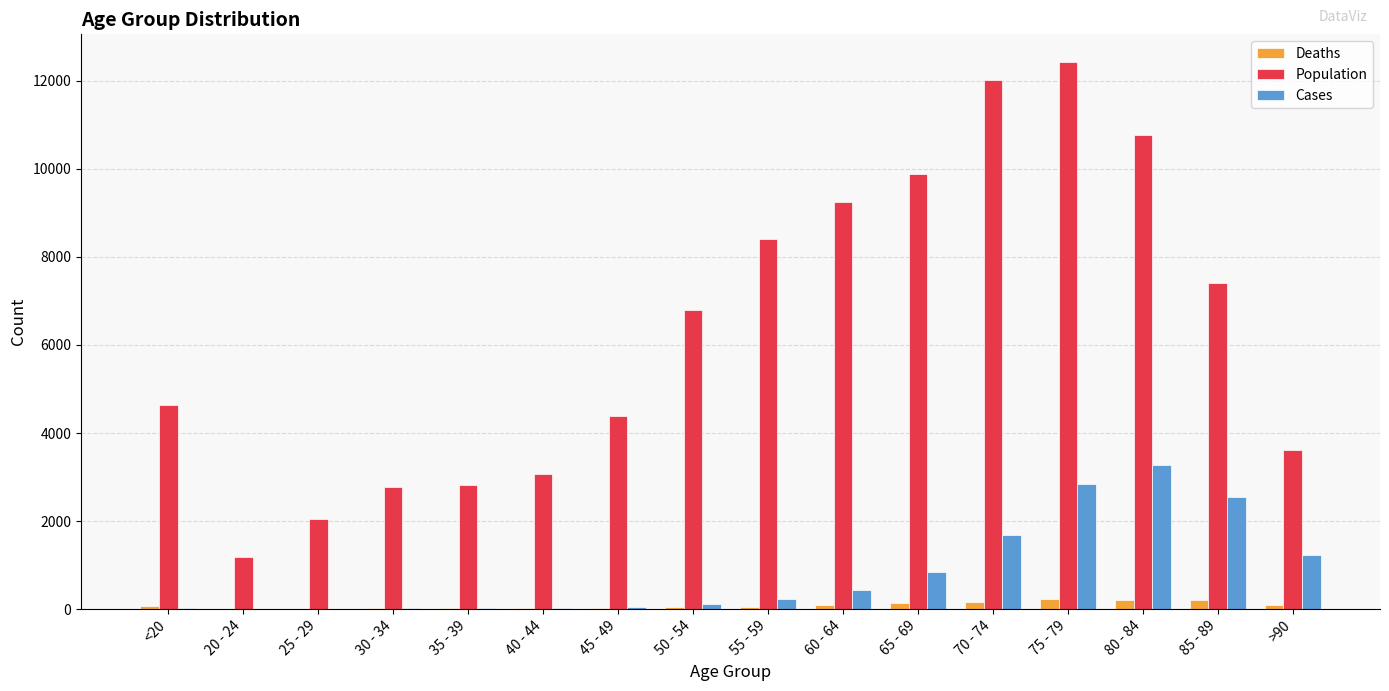

How many categories are shown in the chart?

16